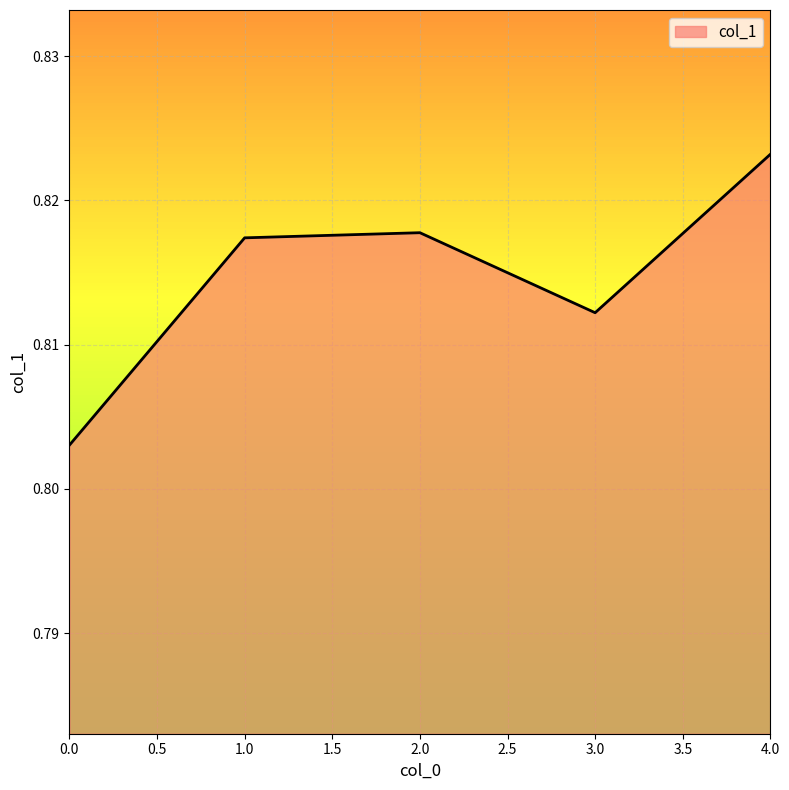

The chart shows a value of 1.3 at 4.0. True or false?

False